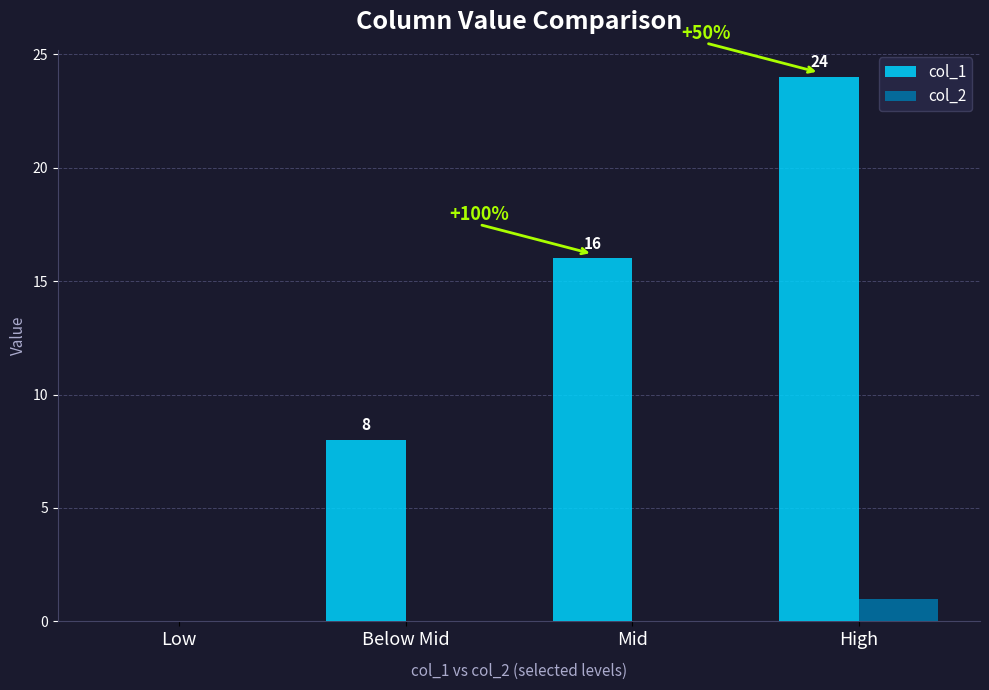

How many groups of bars are there?

4